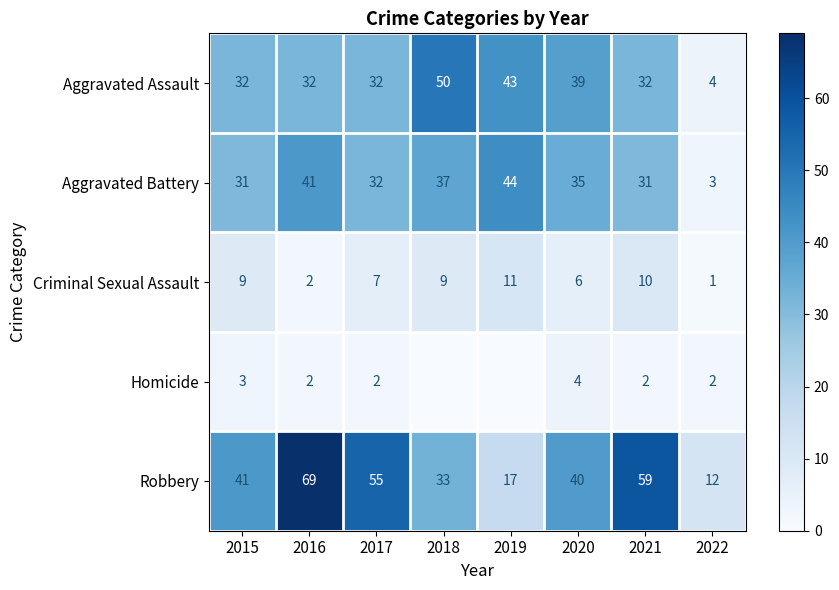

What is the difference between the highest and lowest values at 2015?

38